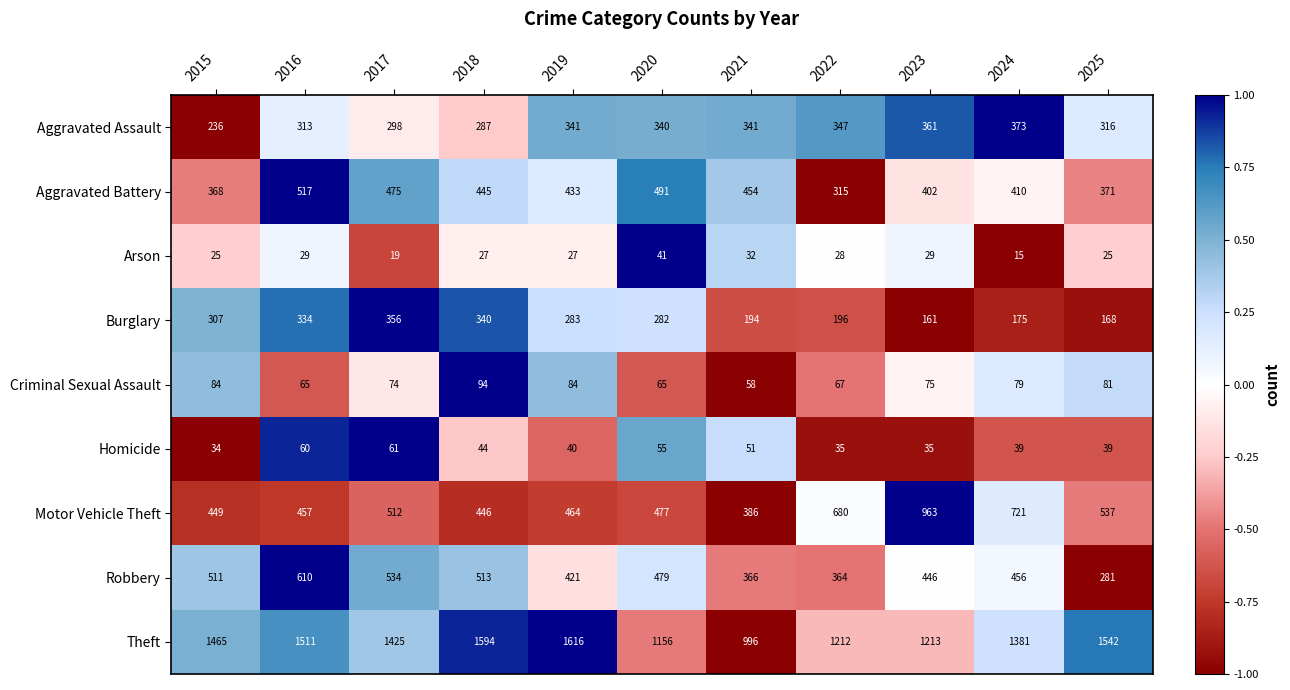

At which category is the sum across all series the highest?

2016